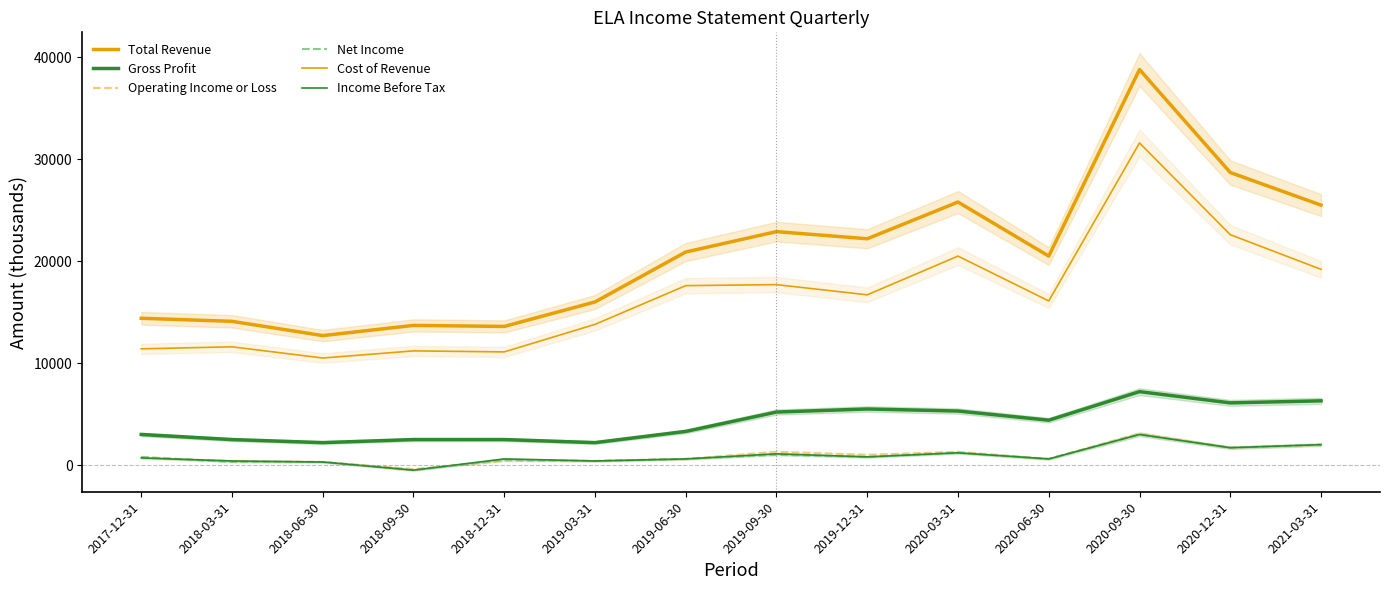

List the labels in order of Net Income value, smallest first.

2018-09-30, 2018-03-31, 2018-06-30, 2019-03-31, 2018-12-31, 2019-06-30, 2020-06-30, 2017-12-31, 2019-12-31, 2019-09-30, 2020-03-31, 2020-12-31, 2021-03-31, 2020-09-30